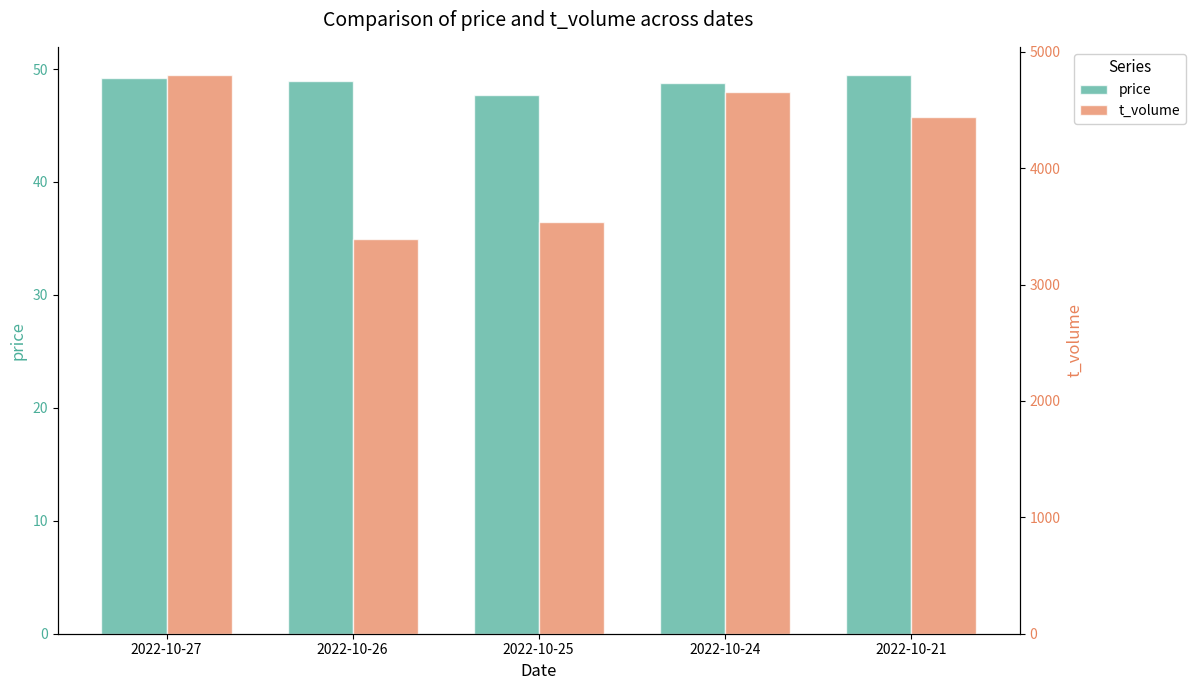

At which label is t_volume closest to 4096?

2022-10-21